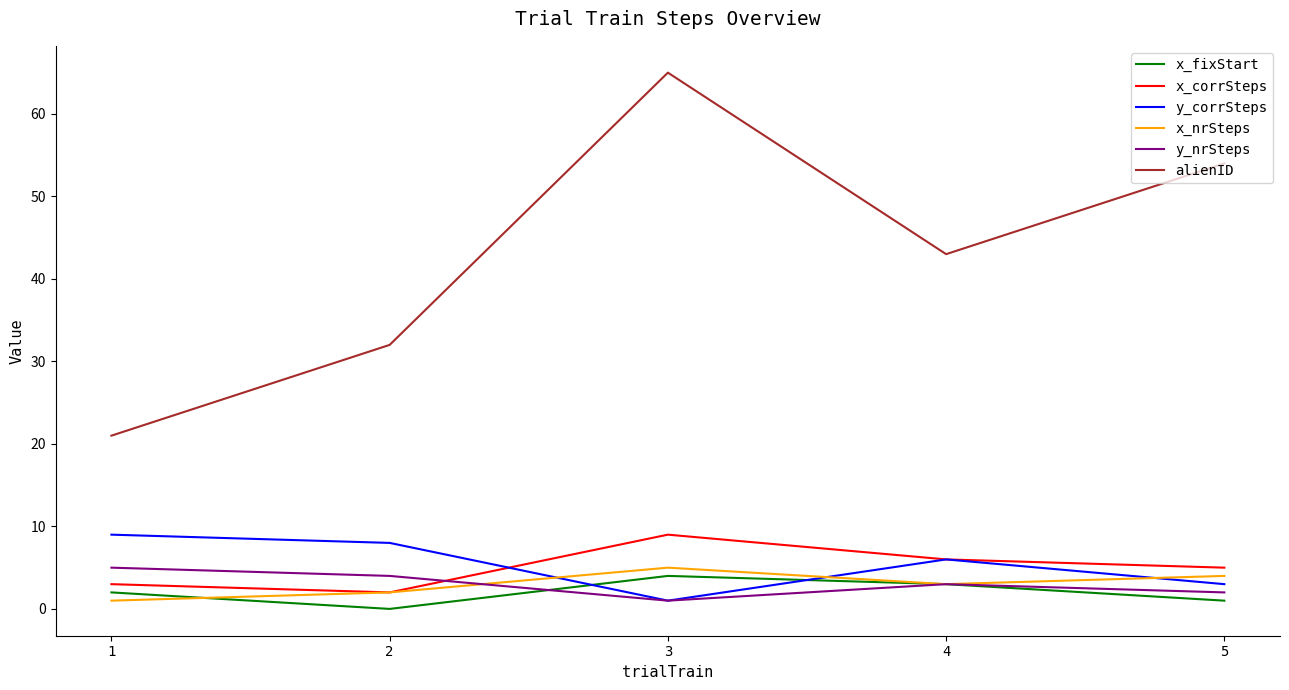

What is the difference between the highest and lowest values at 1?

20